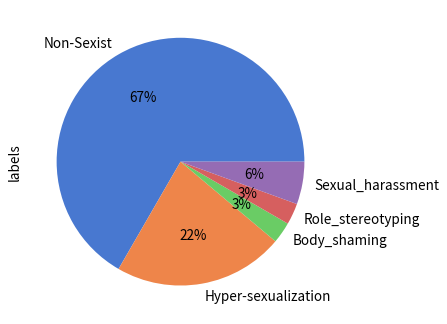

To the nearest percent, what is the average slice percentage?

20%